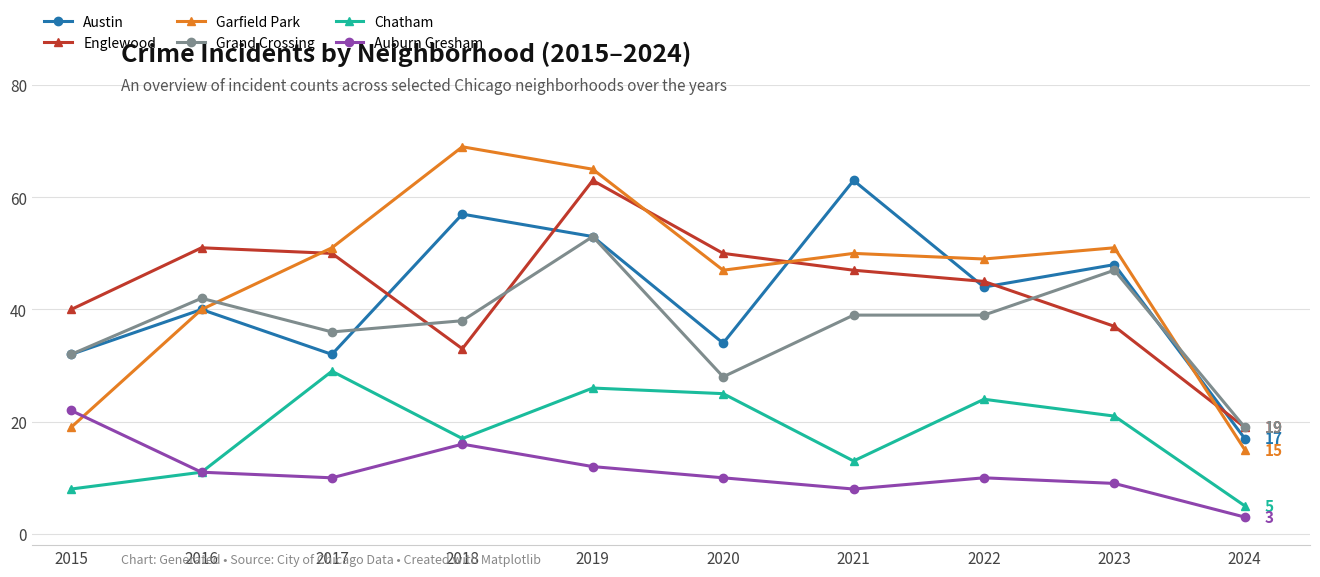

Is the value of Auburn Gresham at 2019 greater than the value of Grand Crossing at 2019?

No